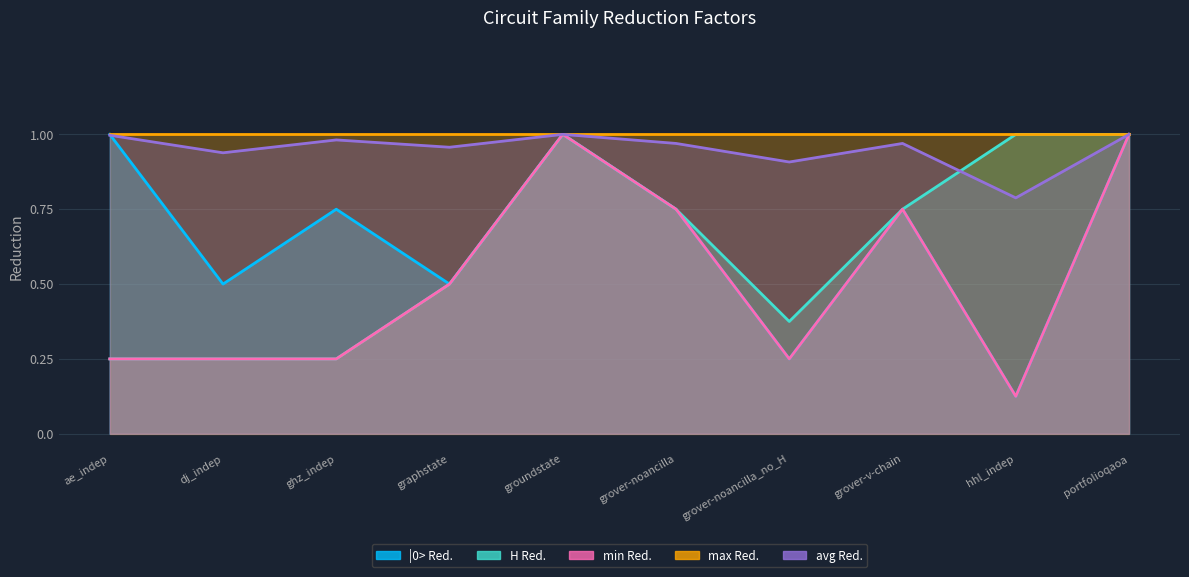

How many min Red. values are between 0 and 1?

10